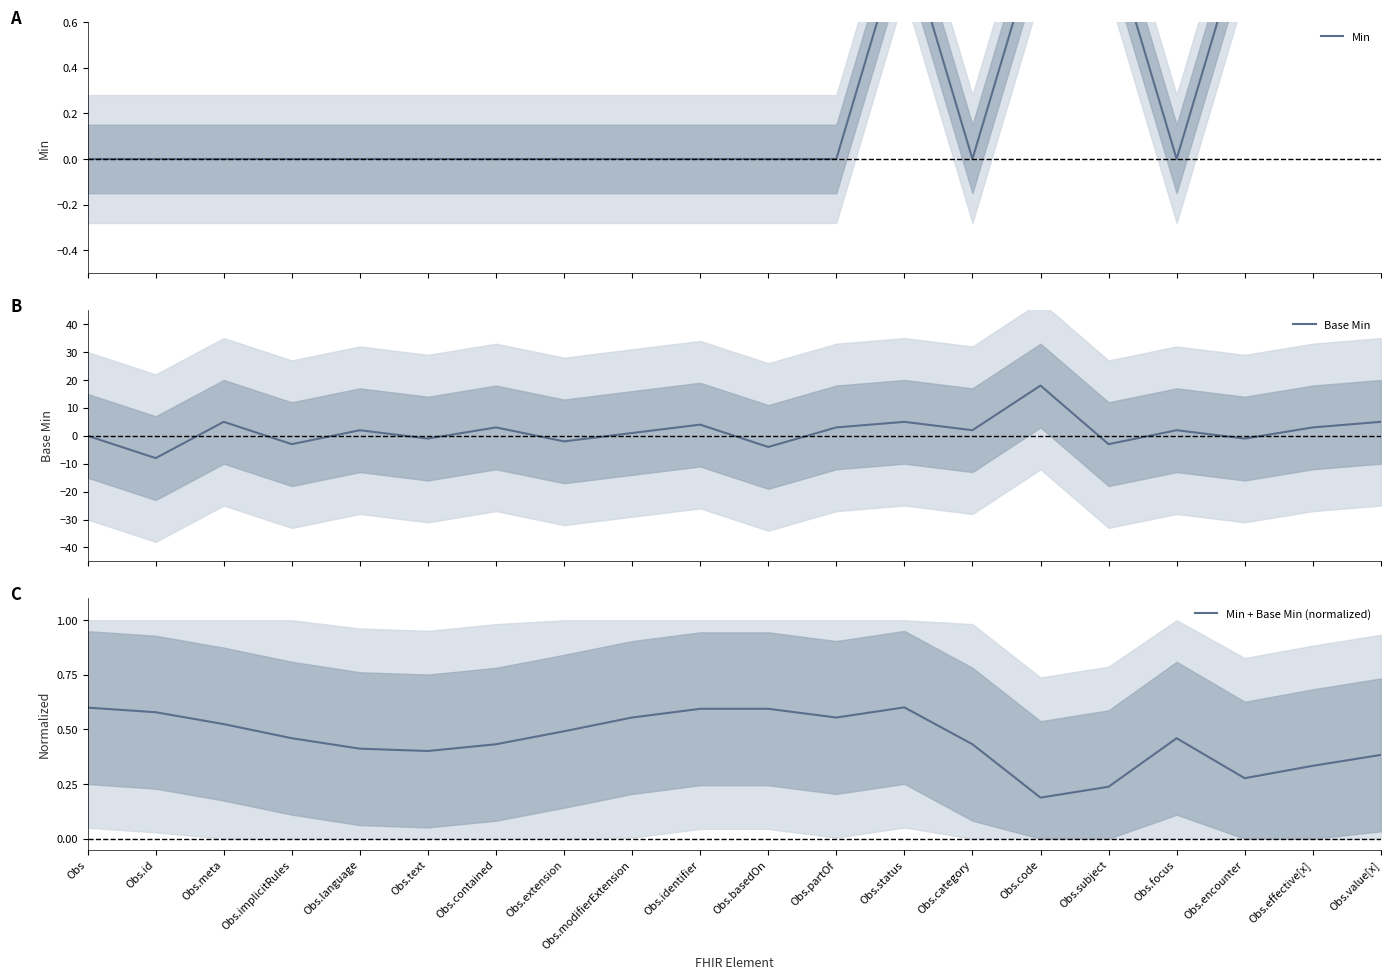

Where is the first local minimum for Min?

Obs.category